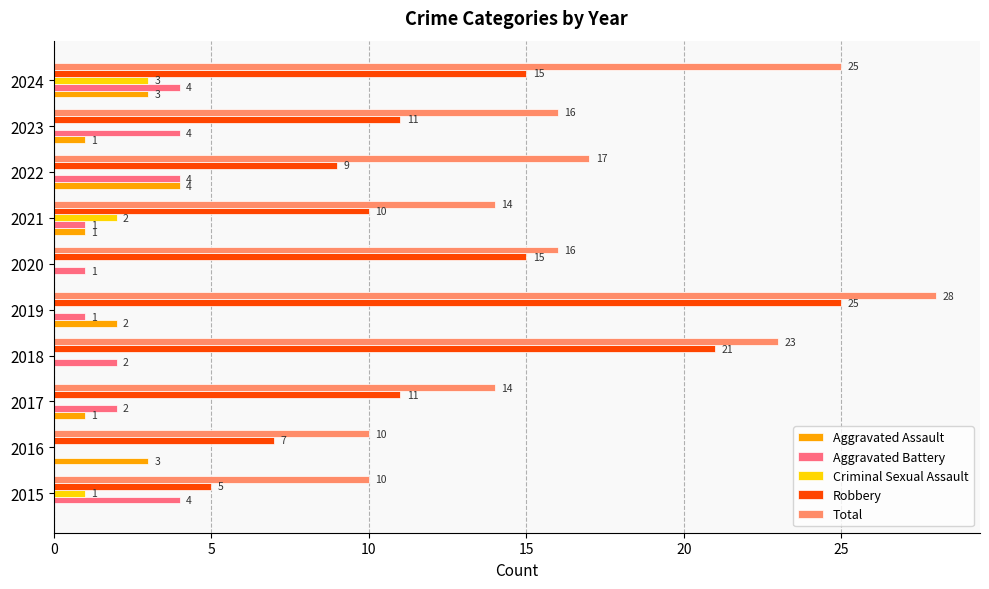

True or false: Total has a value of 14 at 2016.

False